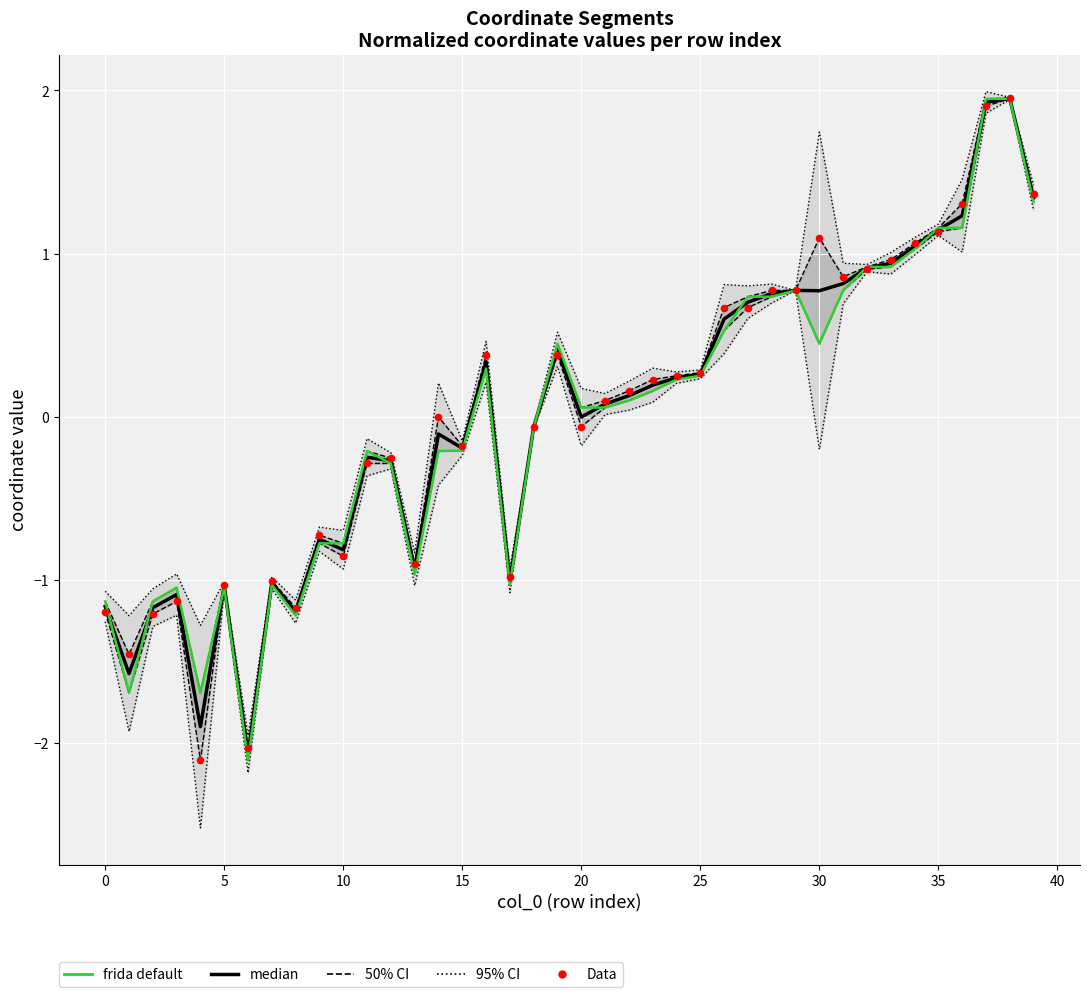

What is the total value across all series at 38?

5.9